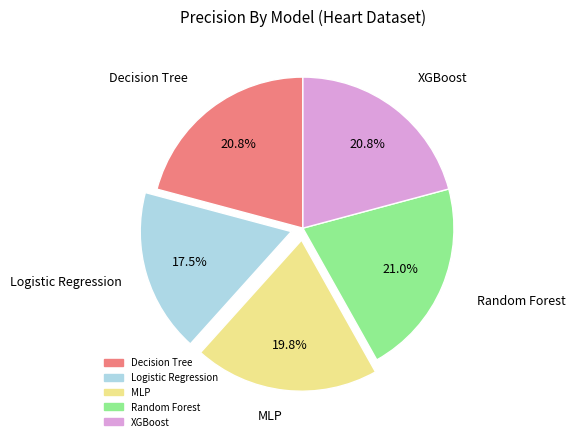

To the nearest percent, what is the difference between the XGBoost and MLP slice percentages?

1%